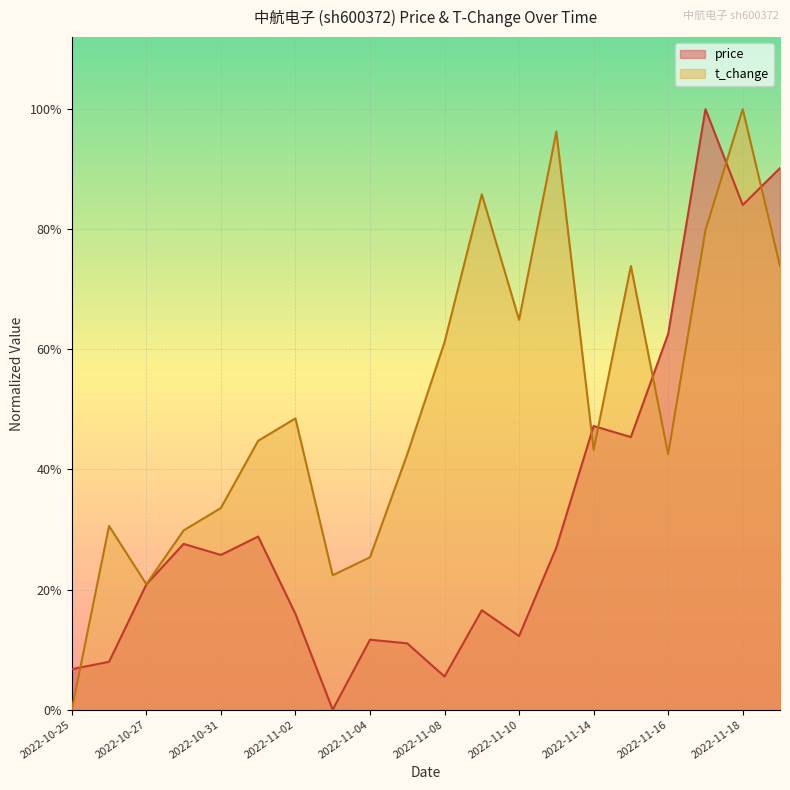

What is the label of the 15th point from the right?

2022-11-01